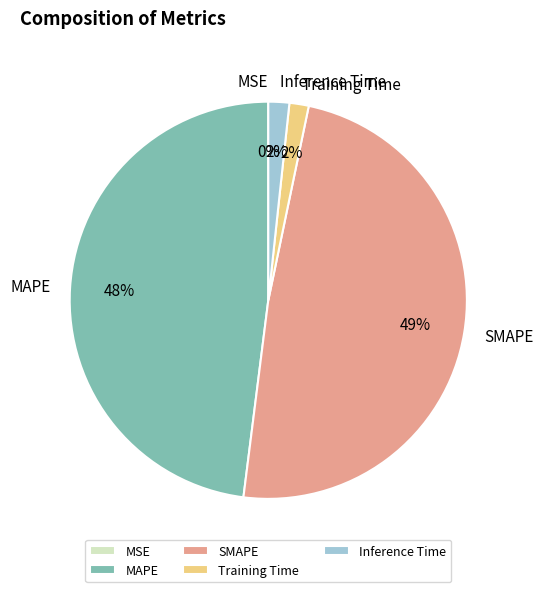

To the nearest percent, what portion does Training Time represent?

2%